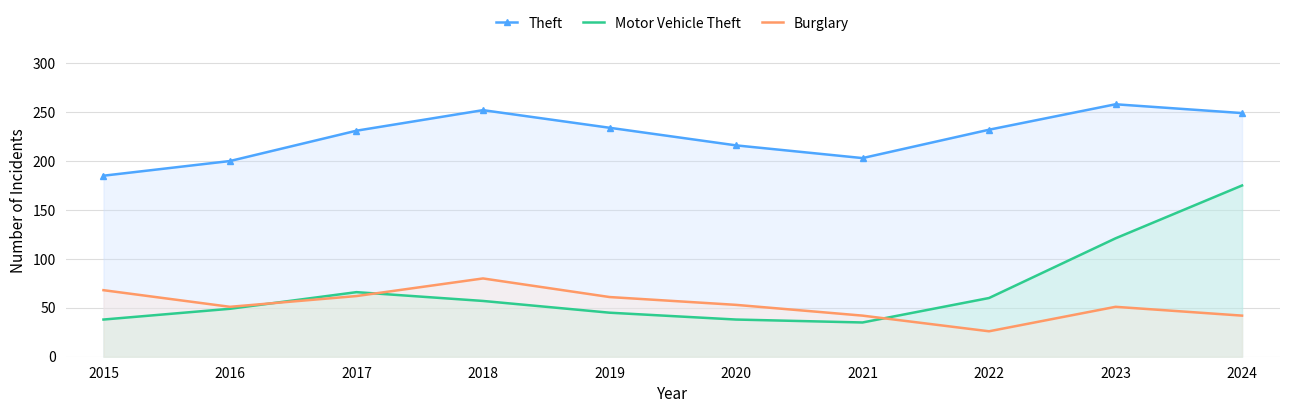

True or false: Motor Vehicle Theft and Burglary intersect in this chart.

True